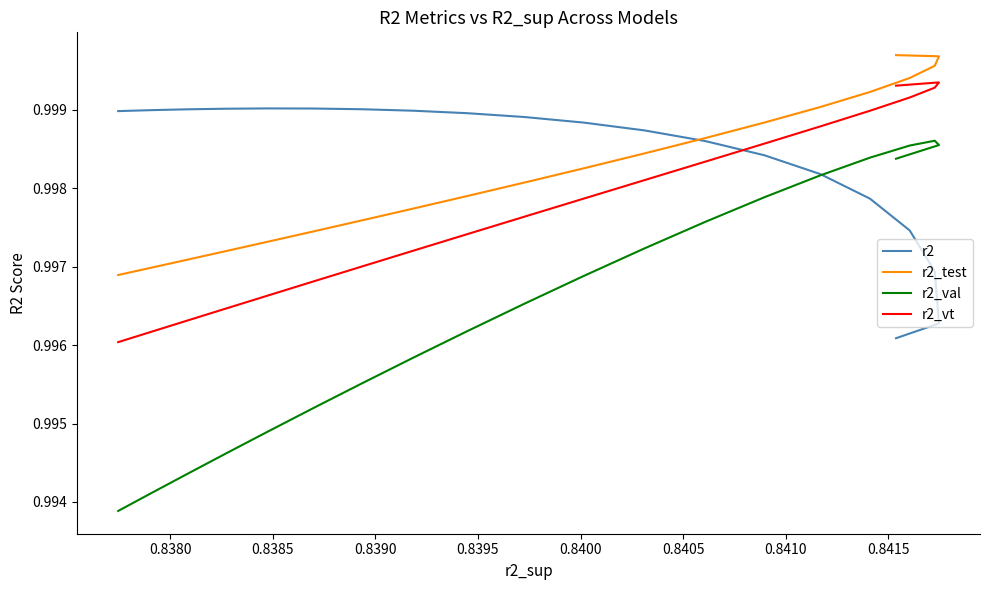

What is the greatest value displayed?

1.0